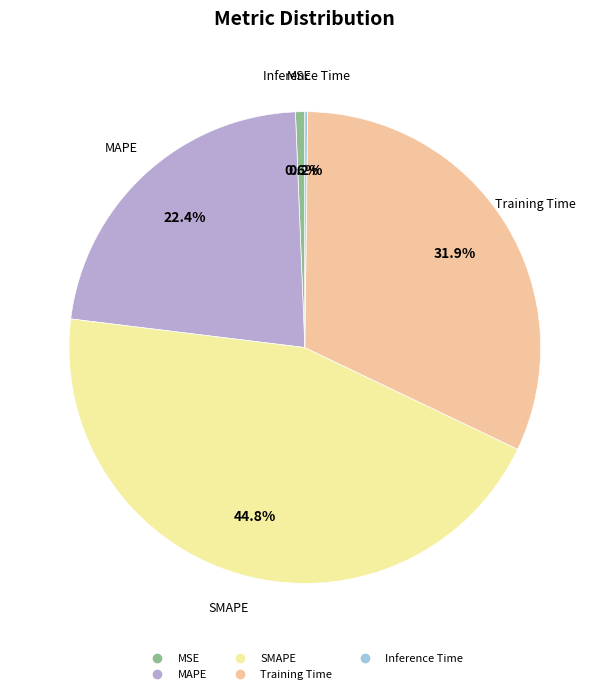

To the nearest percent, what is the difference between the largest and smallest slice percentages?

45%